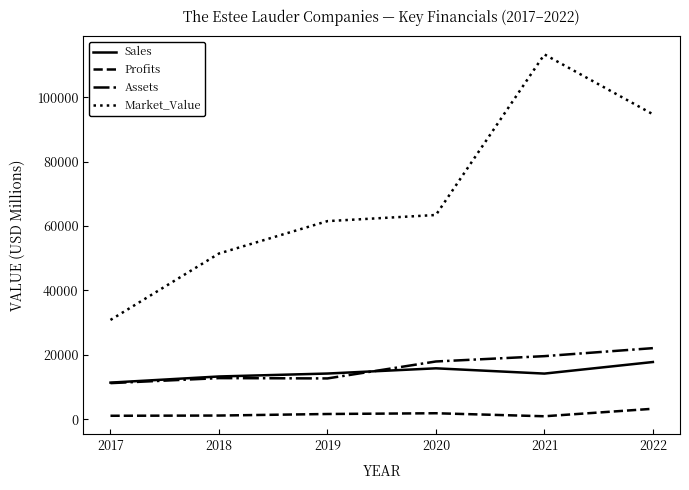

What is the minimum value shown in the chart?

928.0